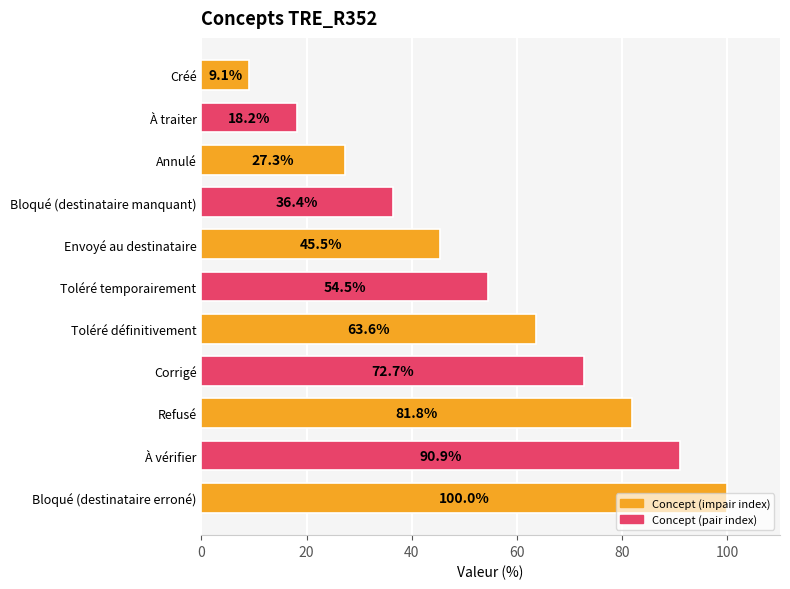

What is the value of the 6th bar from the top?

54.5